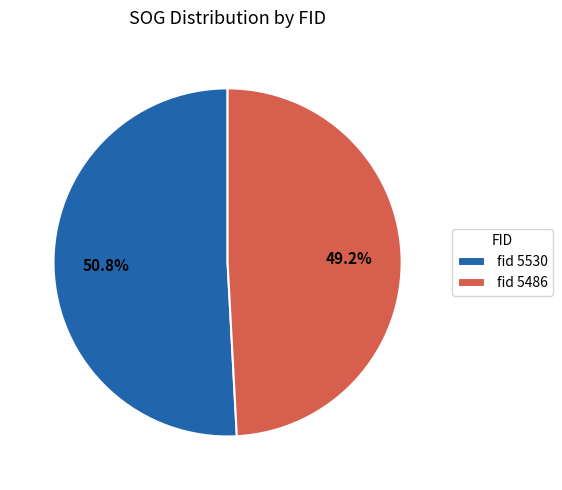

What is the ratio of the value at fid 5530 to the value at fid 5486?

1.0